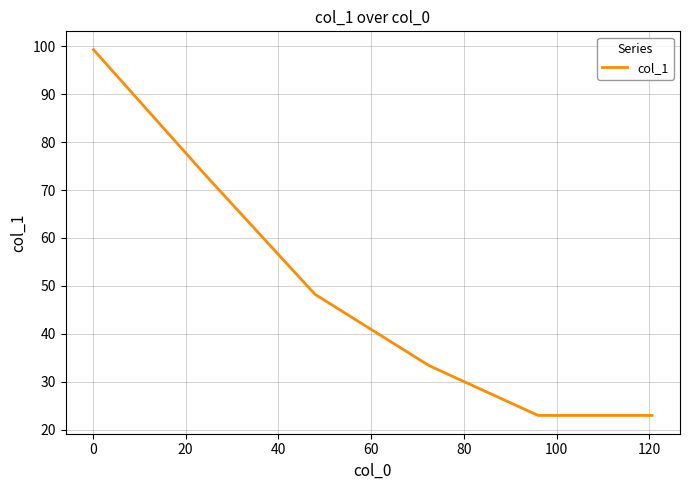

What is the minimum value shown in the chart?

23.0